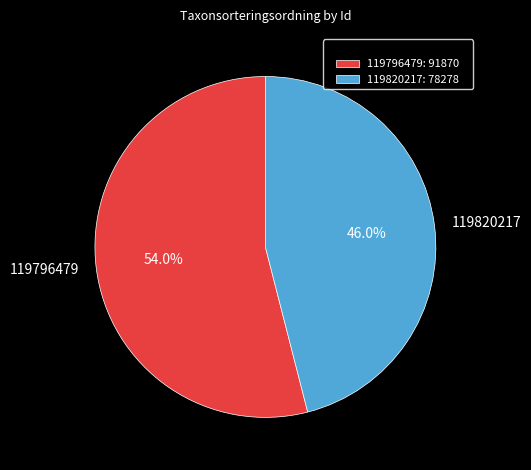

Is there a majority slice in this chart?

Yes